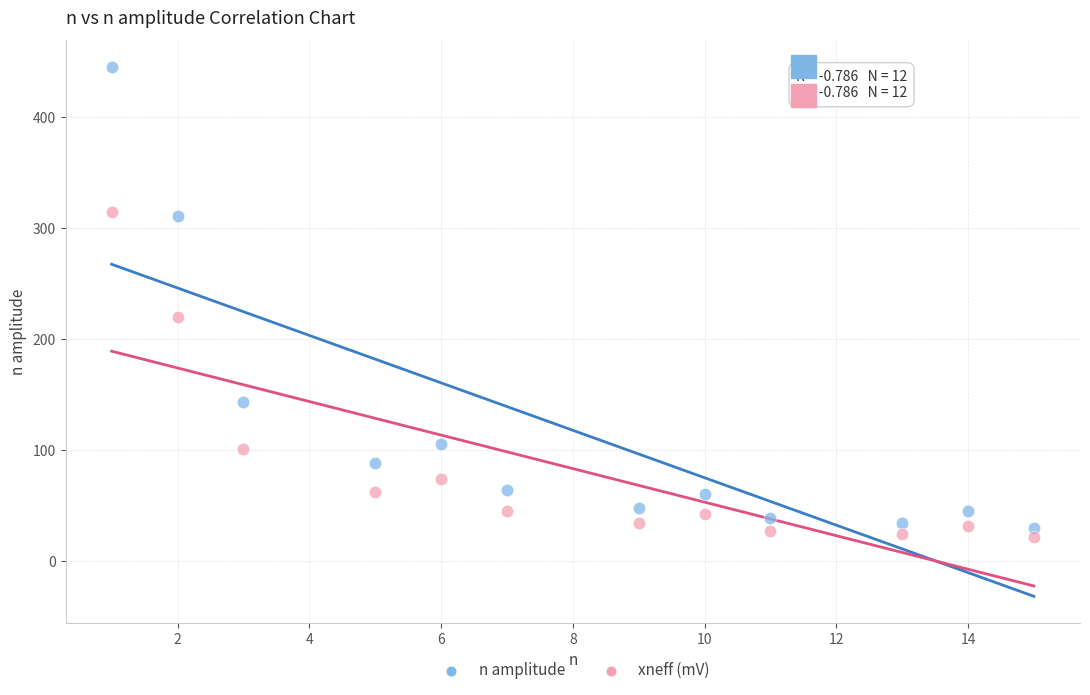

Which series contains the highest Y value?

n amplitude